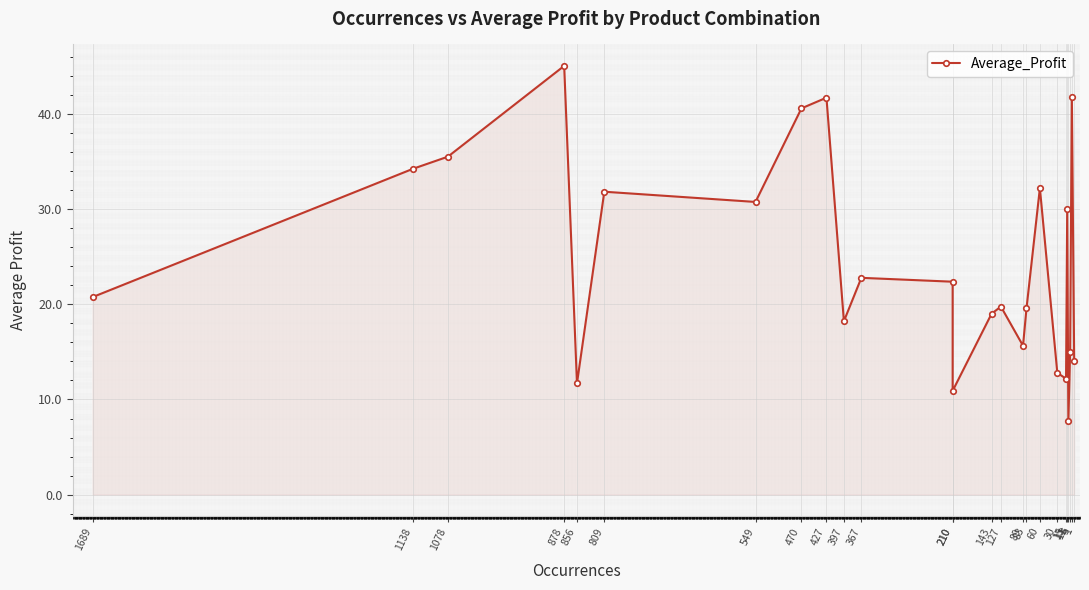

What is the value of the 1st point from the left?

20.8